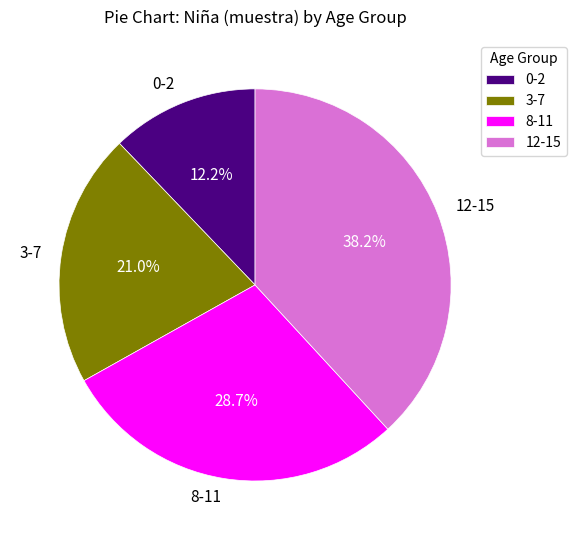

Approximately how many times larger is the value at 0-2 compared to 8-11?

0.4